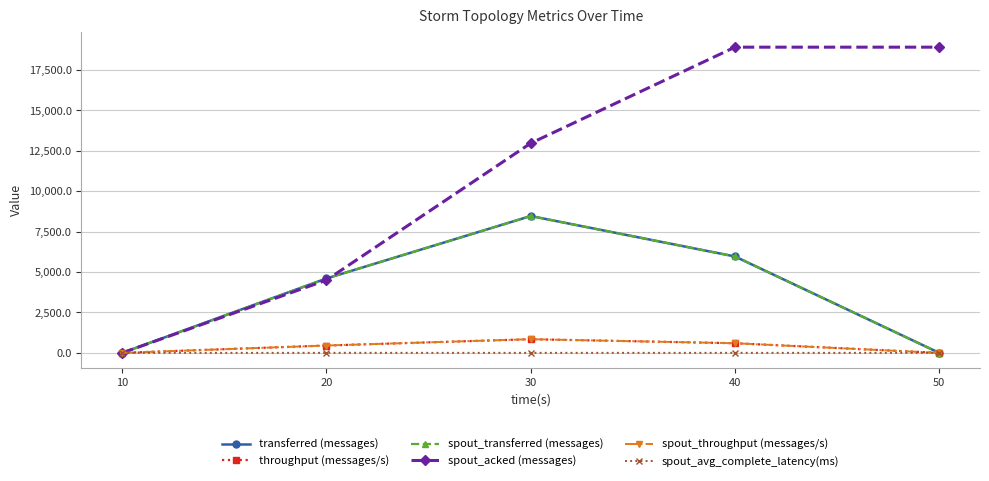

Does the chart have visible grid lines?

Yes